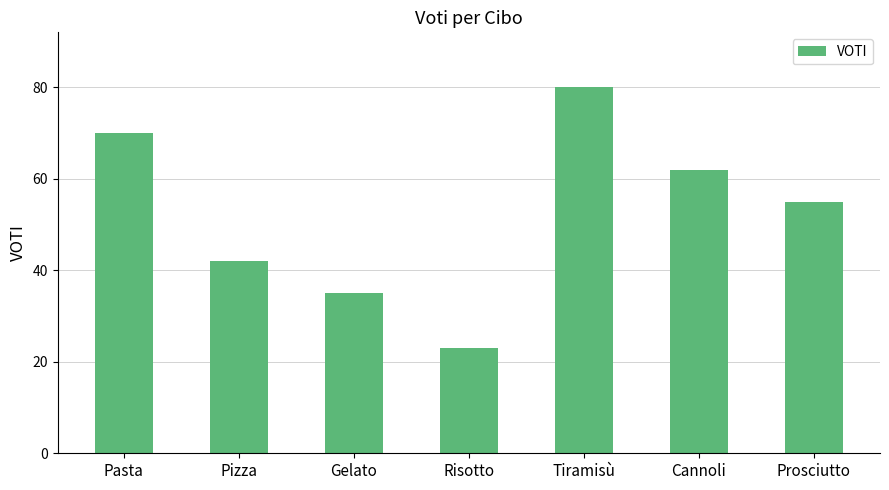

How many values are between 35 and 70?

5